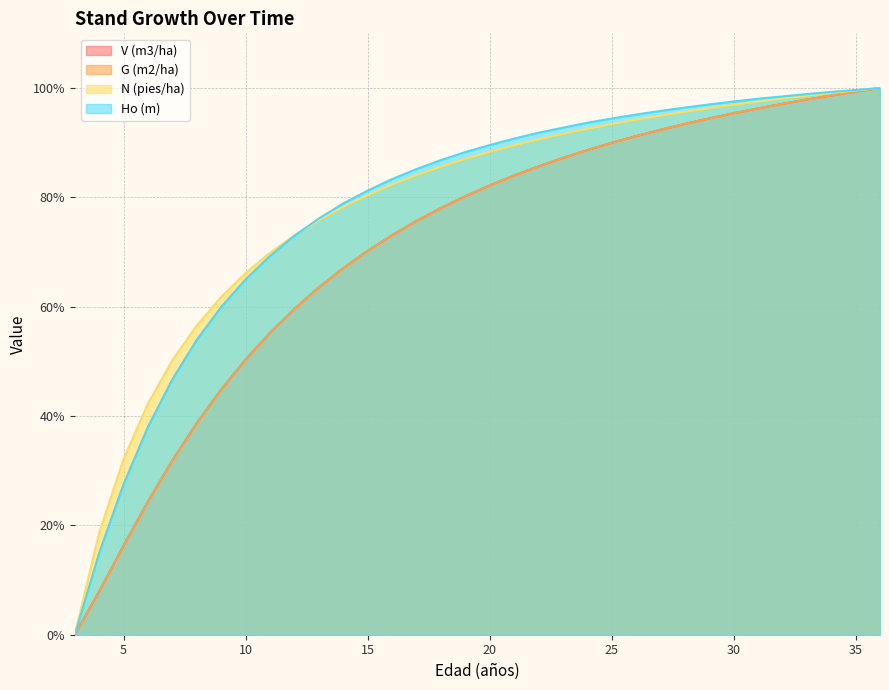

What is the maximum value for G (m2/ha)?

100.0